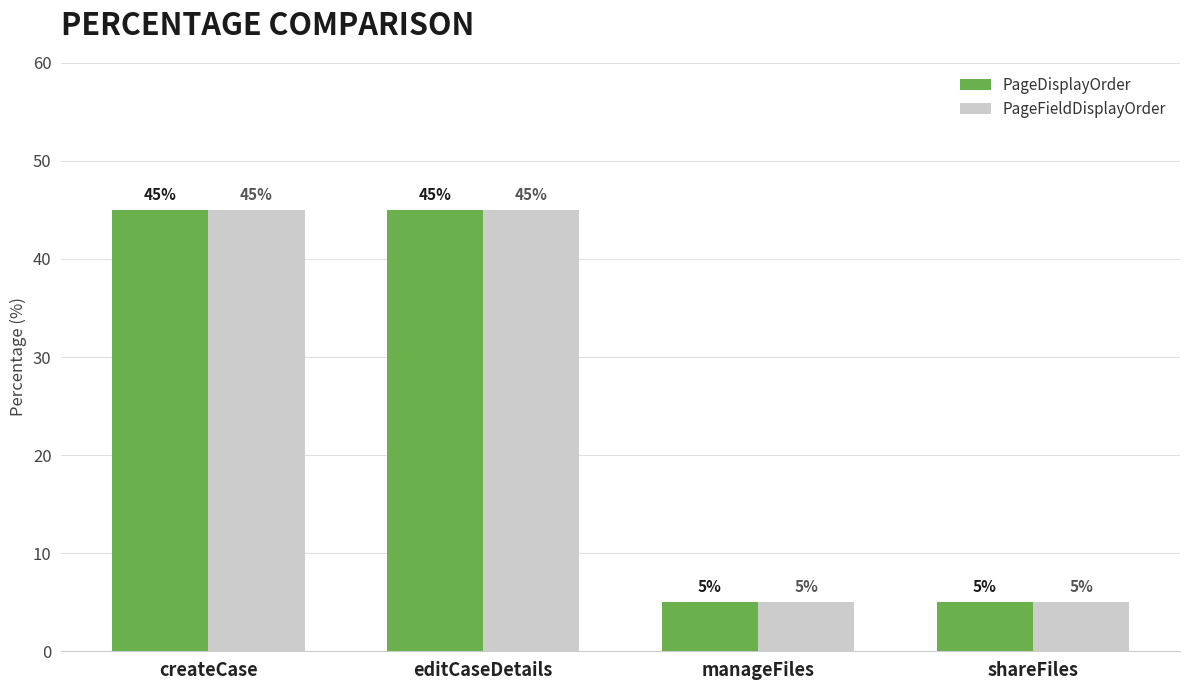

What are all the series names shown in the legend?

PageDisplayOrder, PageFieldDisplayOrder